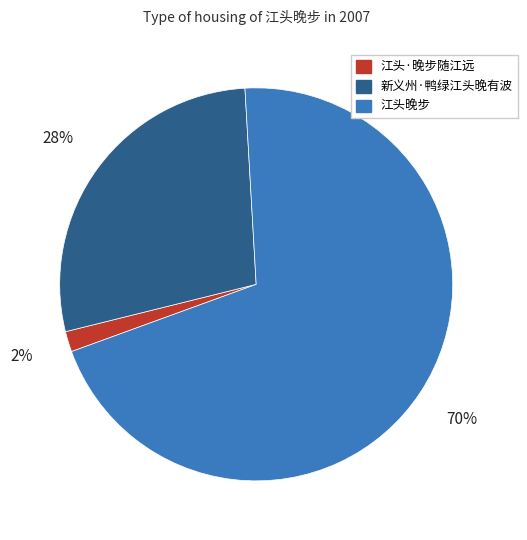

Is it true that 江头·晚步随江远 is 16% of the pie?

False